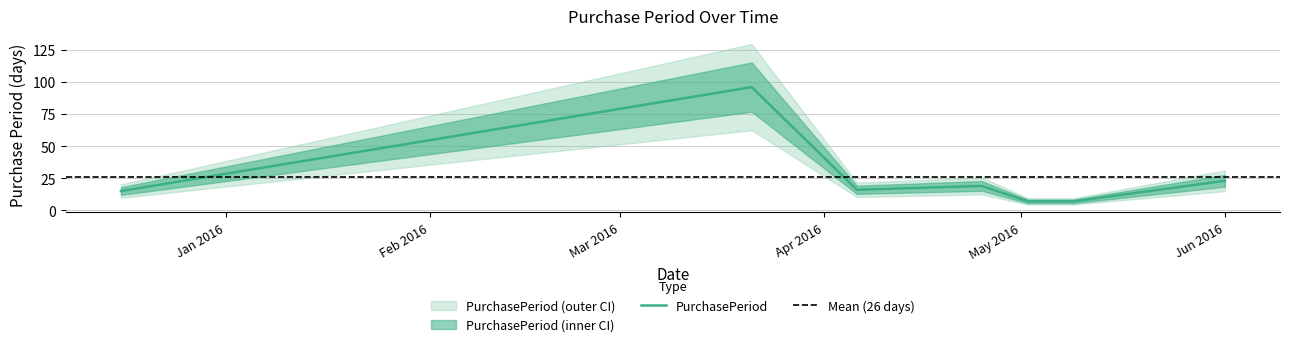

Does the chart have visible grid lines?

Yes